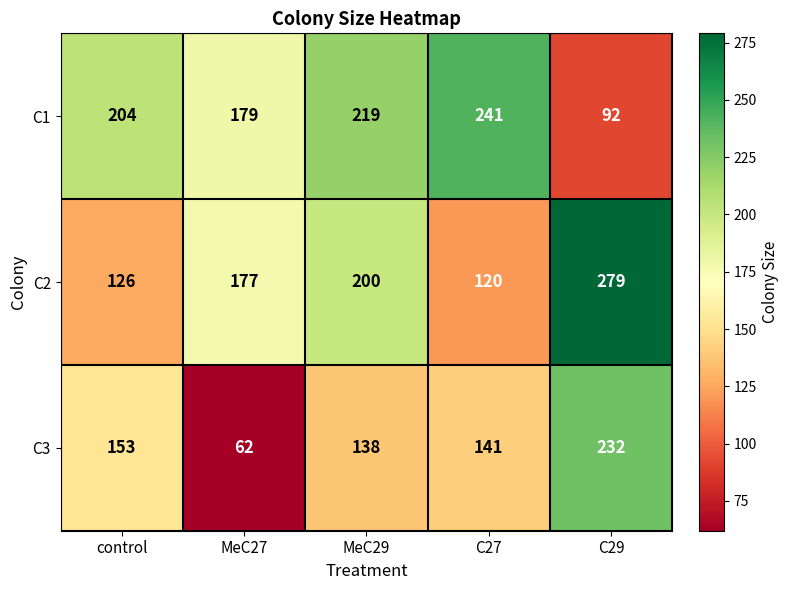

The C1 series shows 204 at control. True or false?

True